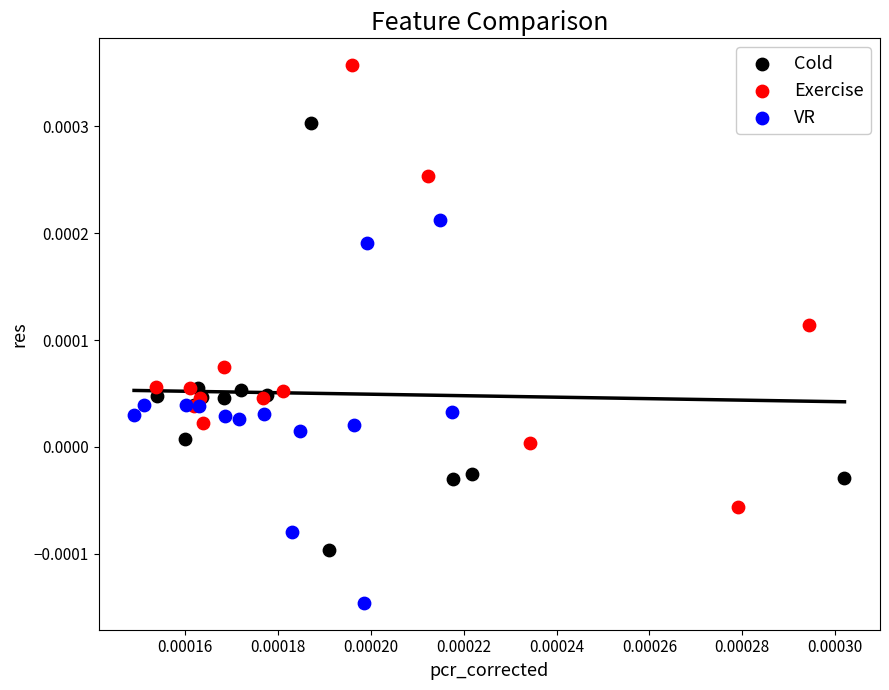

Which series reaches the minimum Y coordinate?

VR